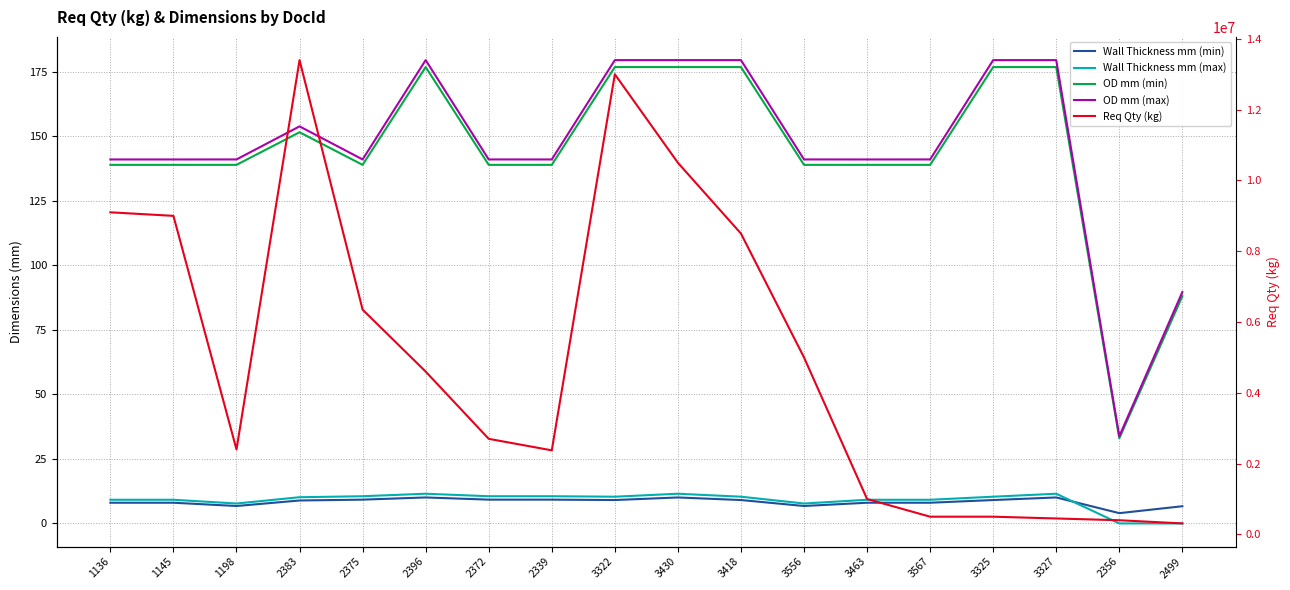

True or false: OD mm (min) and Req Qty (kg) cross at least once.

False